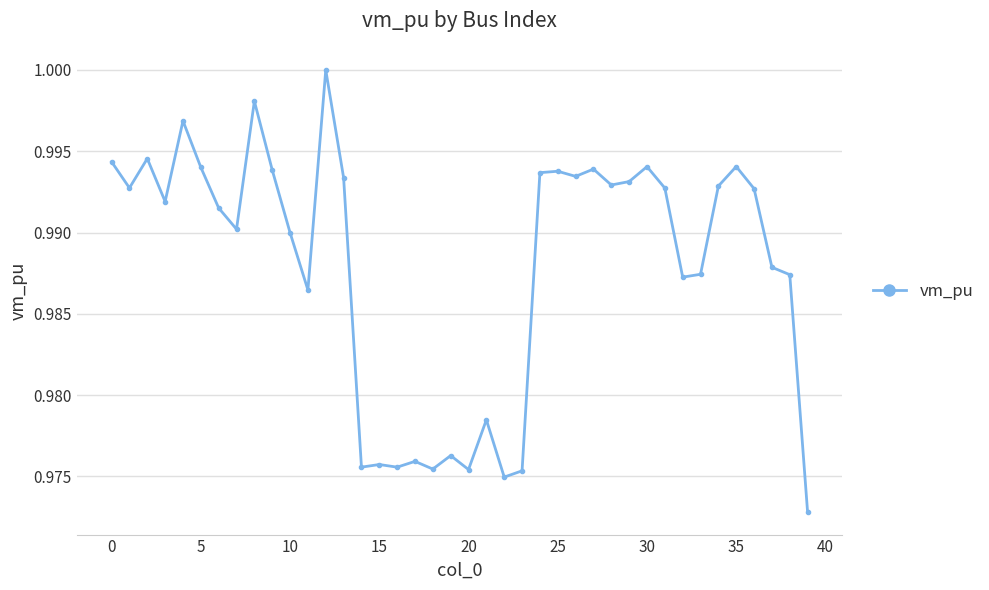

True or false: there are more than 2 points higher than both neighbors.

True